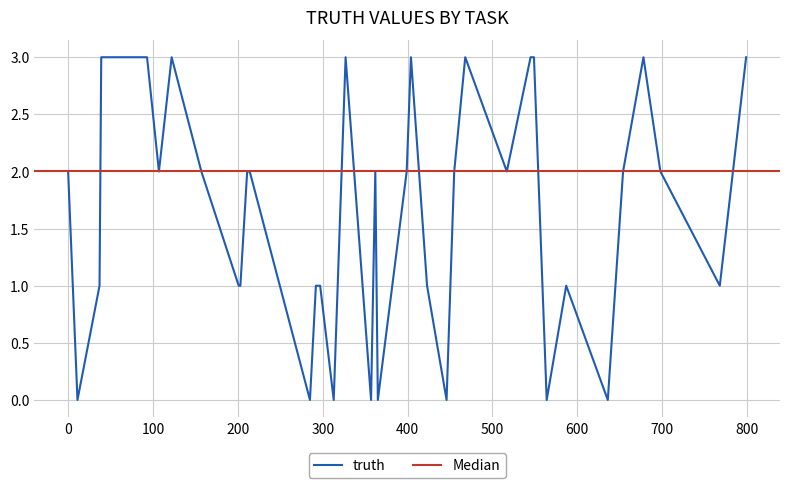

What is the change in value from 587 to 678?

+2